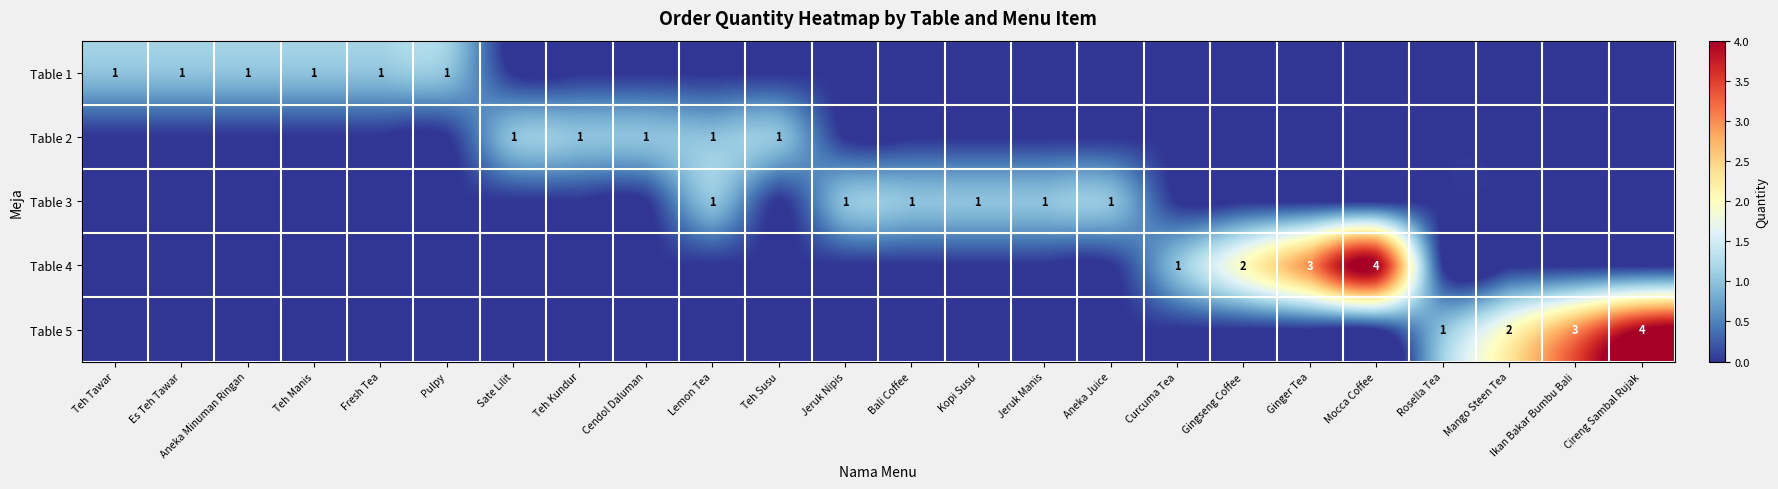

True or false: Table 3 has a value of 1 at Lemon Tea.

True